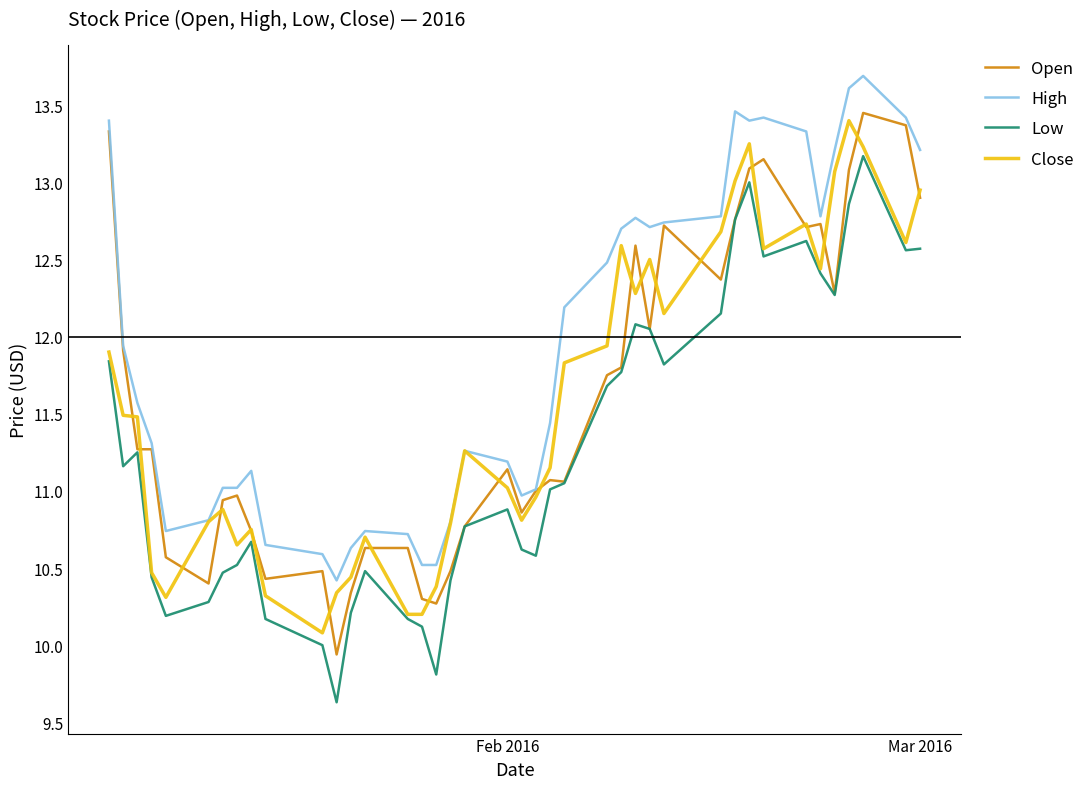

What is the average value of the Close series?

11.6